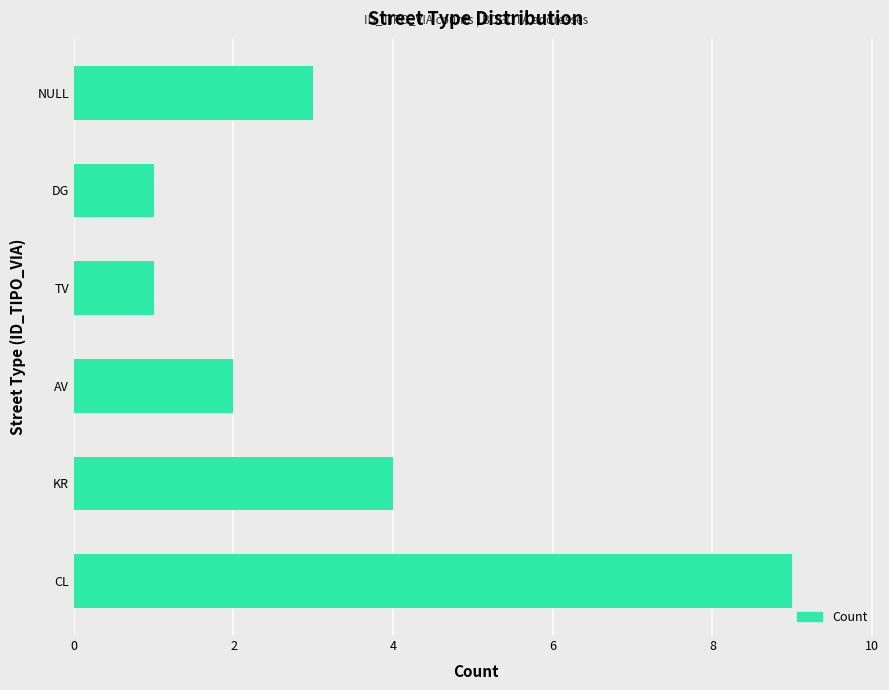

Are the bars horizontal?

Yes